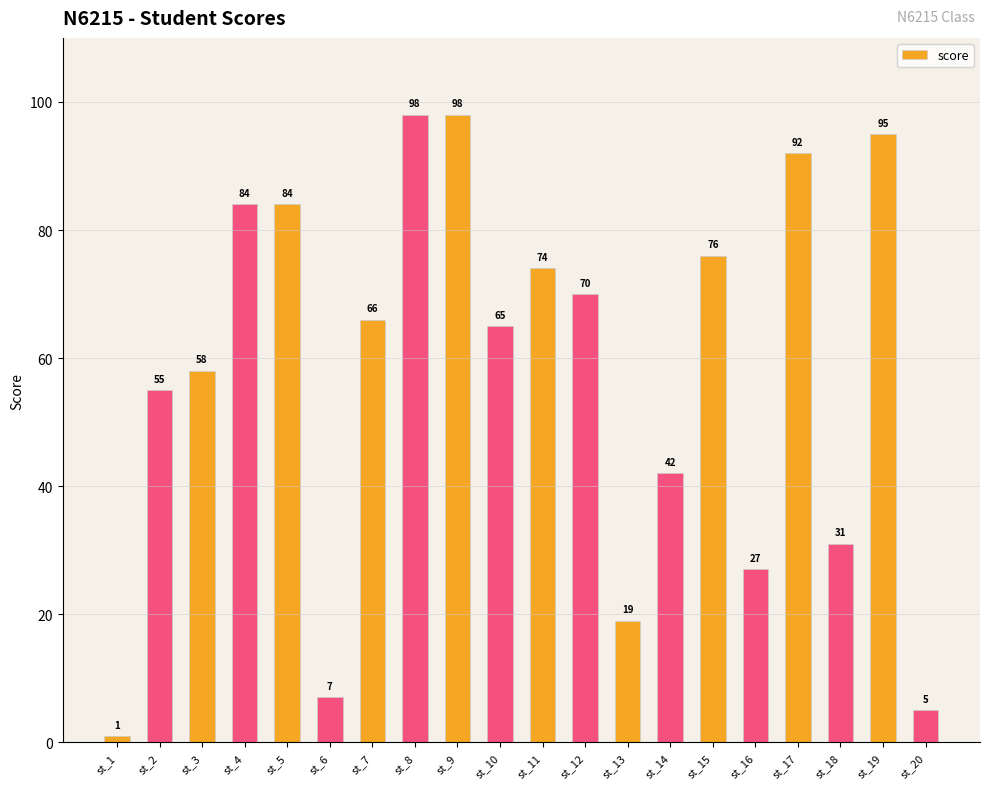

Reading left to right, transcribe all the data shown in this chart.

st_1=1	st_2=55	st_3=58	st_4=84	st_5=84	st_6=7	st_7=66	st_8=98	st_9=98	st_10=65	st_11=74	st_12=70	st_13=19	st_14=42	st_15=76	st_16=27	st_17=92	st_18=31	st_19=95	st_20=5